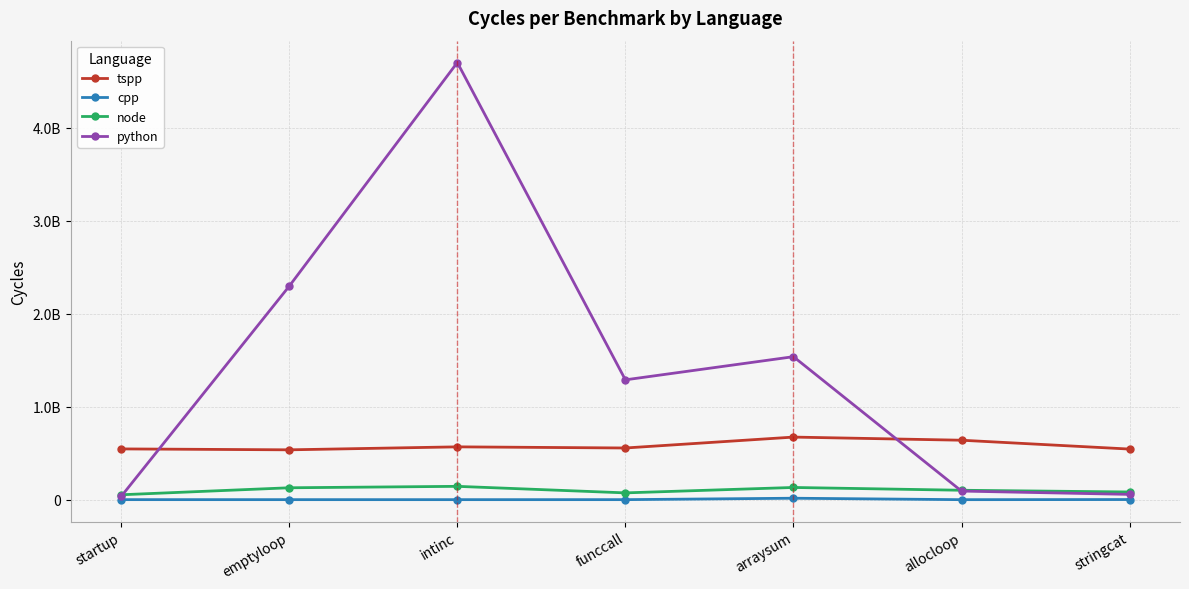

What are all the series names shown in the legend?

tspp, cpp, node, python